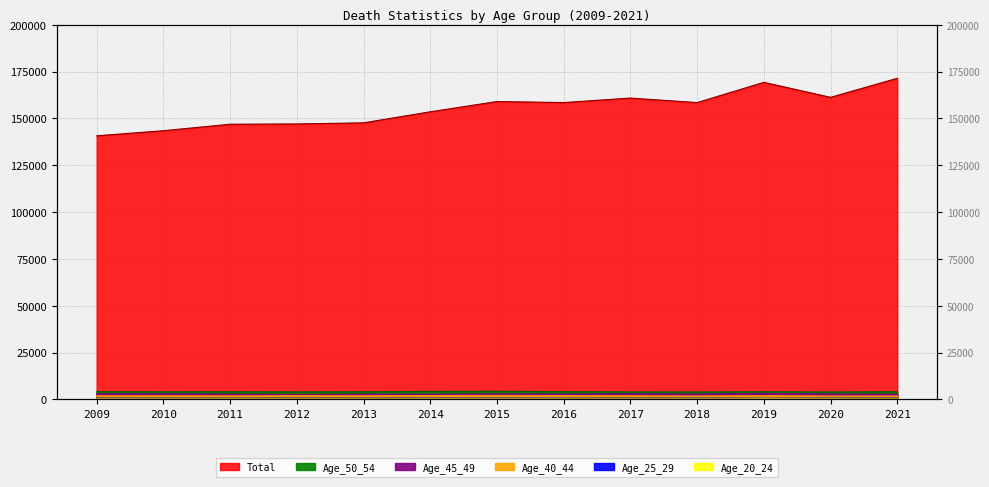

What is the value of the Age_45_49 point at the 1st from the left?

3004